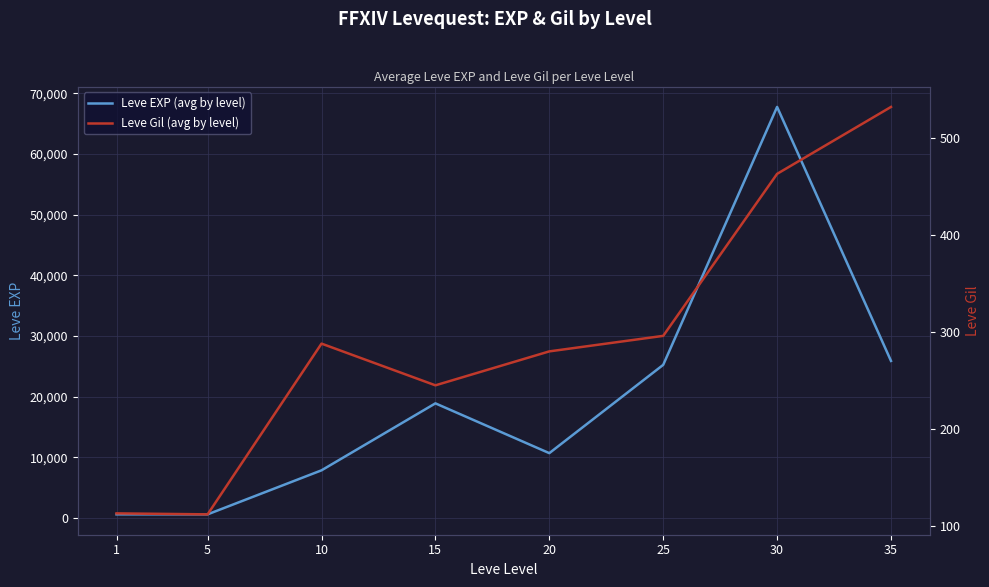

What is the difference between the Leve Gil (avg by level) values at 5 and 25?

184